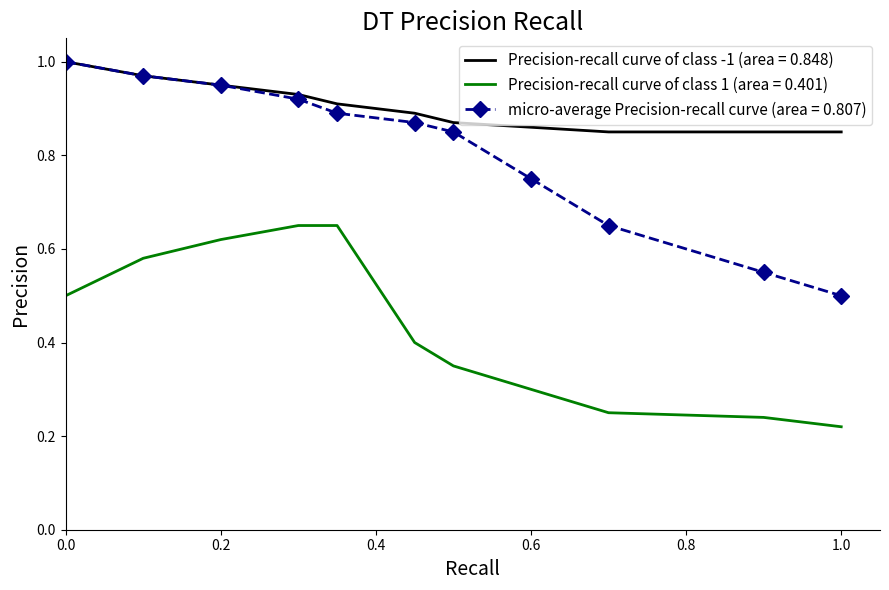

Rank the series by their average value, from highest to lowest.

Precision-recall curve of class -1 (area = 0.848), micro-average Precision-recall curve (area = 0.807), Precision-recall curve of class 1 (area = 0.401)